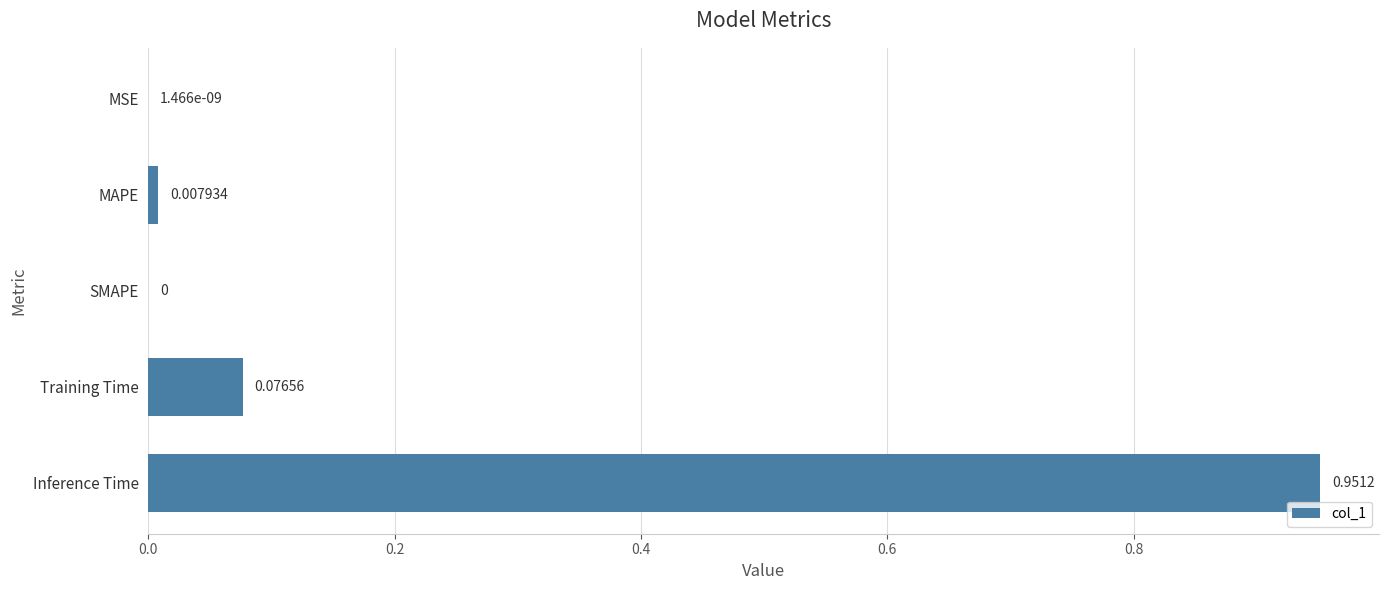

How many series are shown in this chart?

1